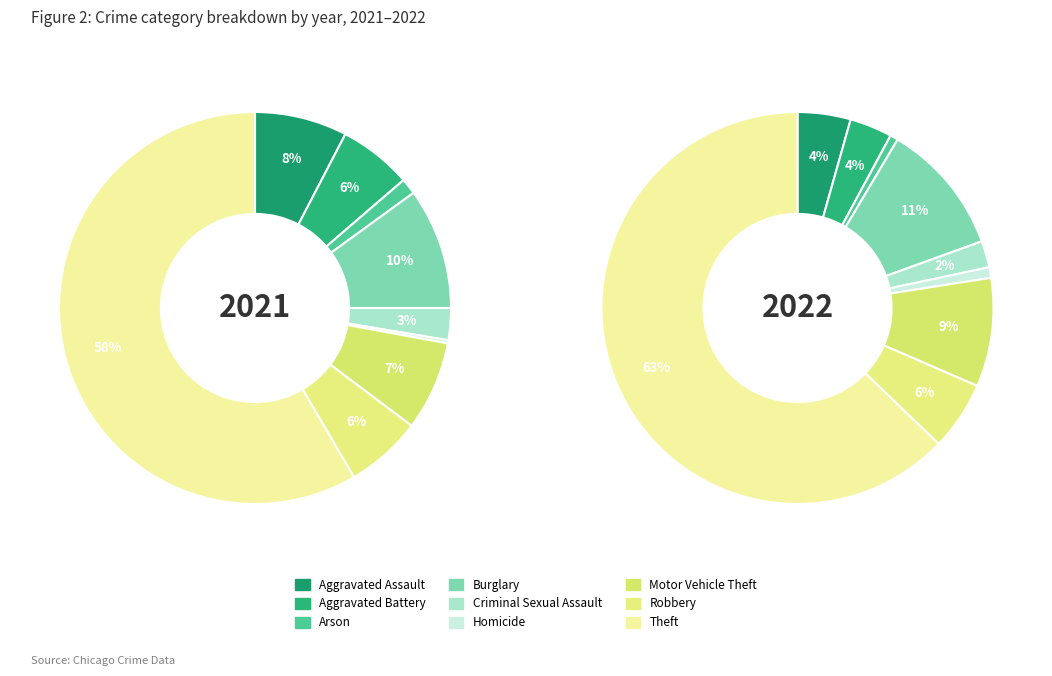

Do values_2021 and 8 together represent more than half of the pie?

Yes